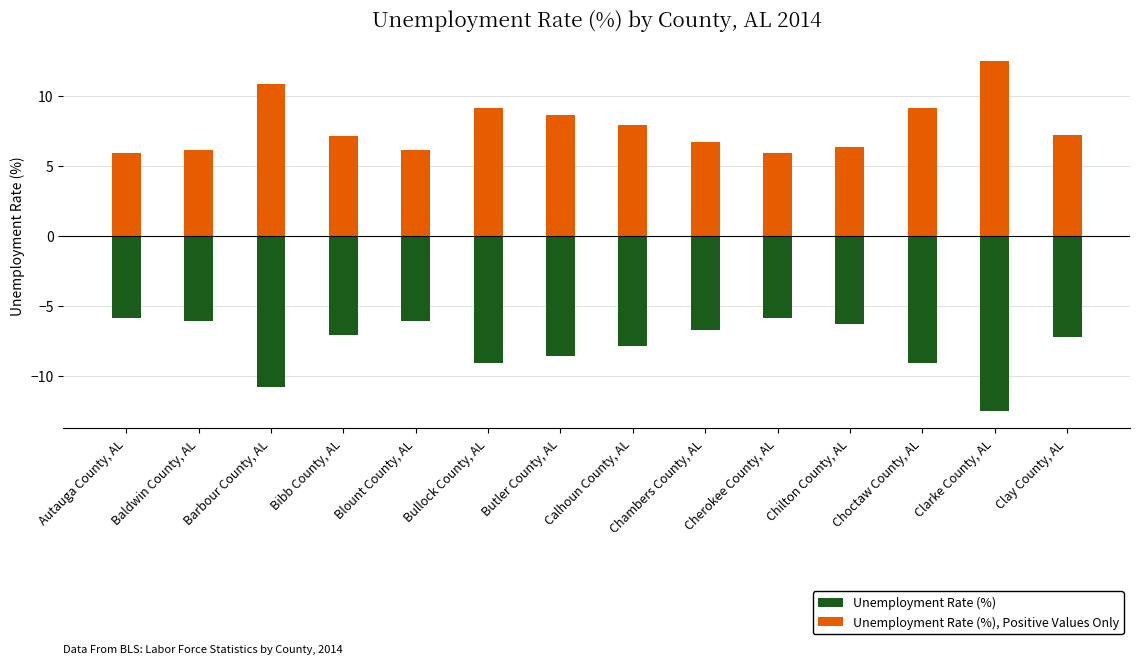

What is the sum of the Unemployment Rate (%) values at Bullock County, AL and Choctaw County, AL?

-18.2